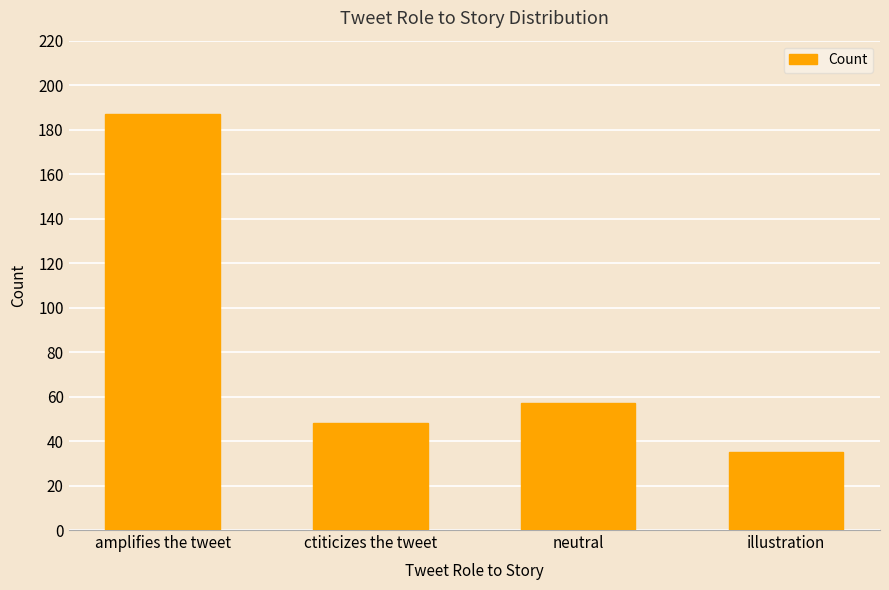

Reading left to right, transcribe all the data shown in this chart.

187	48	57	35